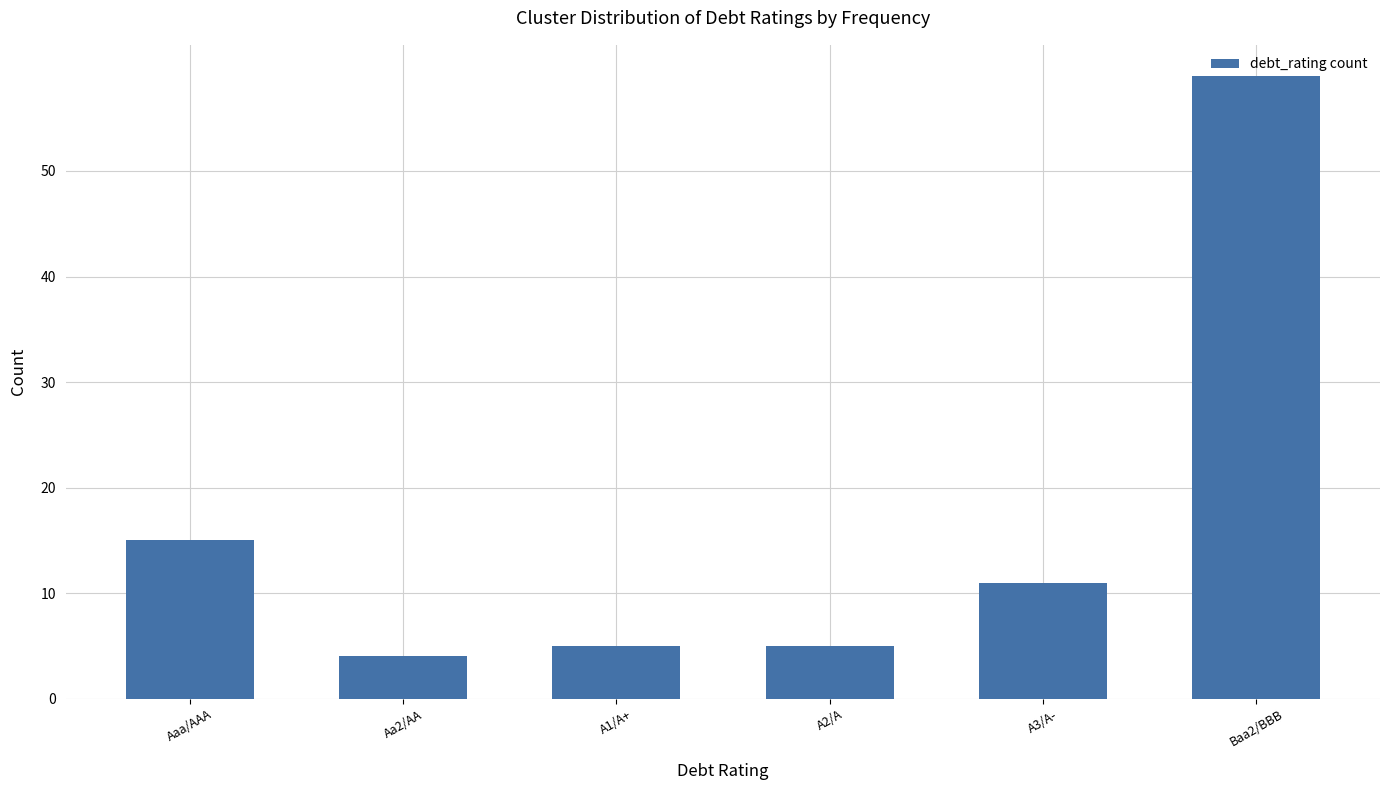

What is the value of the 2nd bar from the left?

4